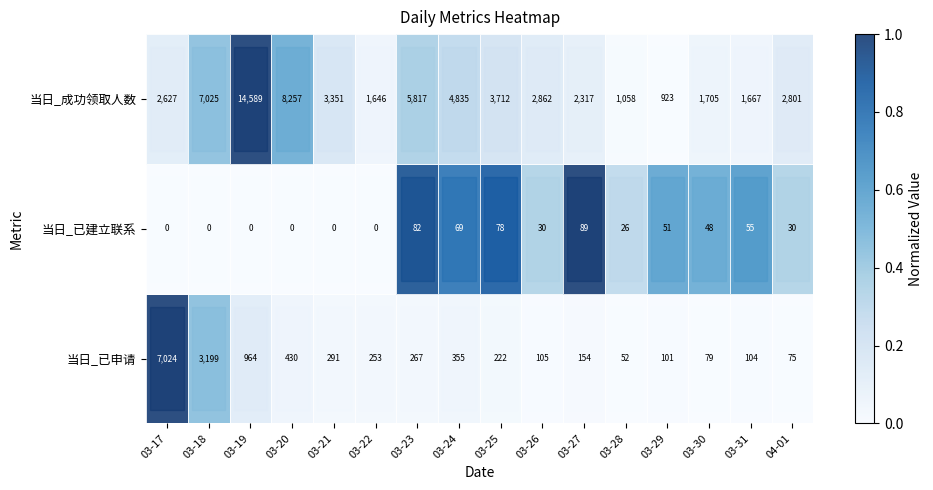

Rank the series by their average value, from highest to lowest.

当日_成功领取人数, 当日_已申请, 当日_已建立联系